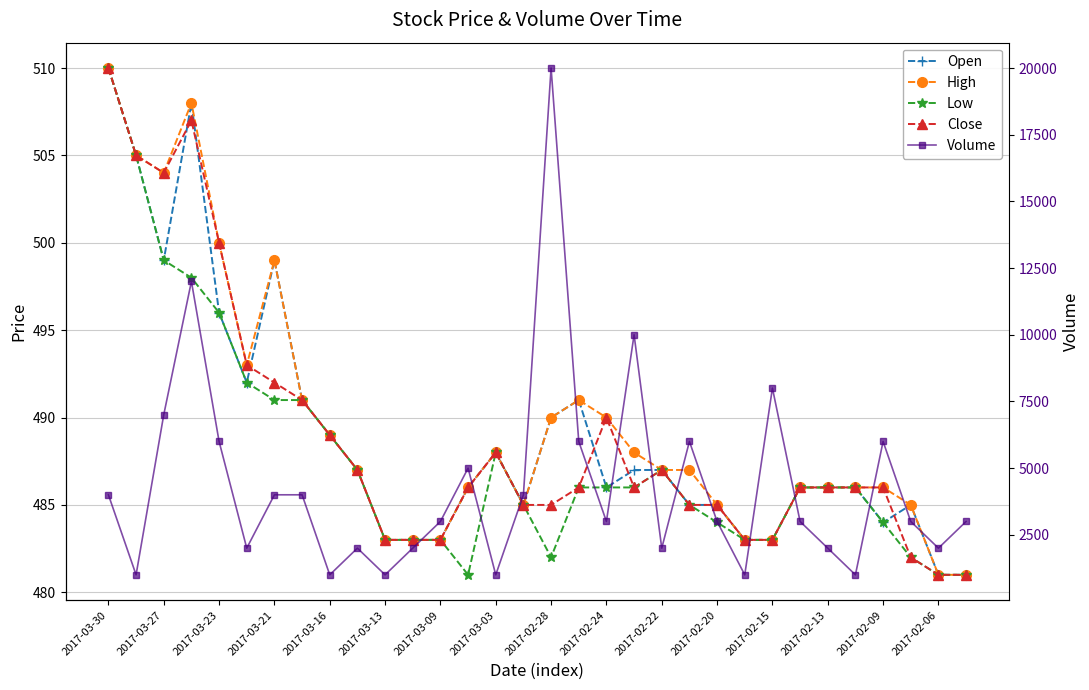

What are all the series names shown in the legend?

Open, High, Low, Close, Volume